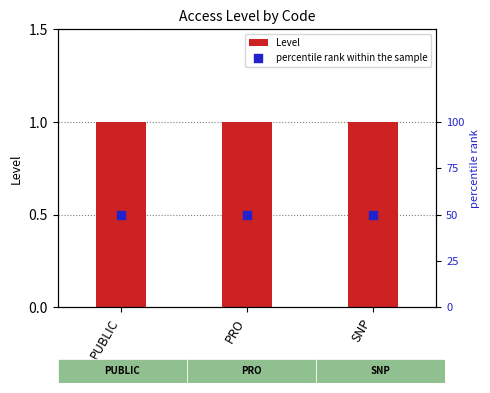

Which series reaches the minimum Y coordinate?

Level